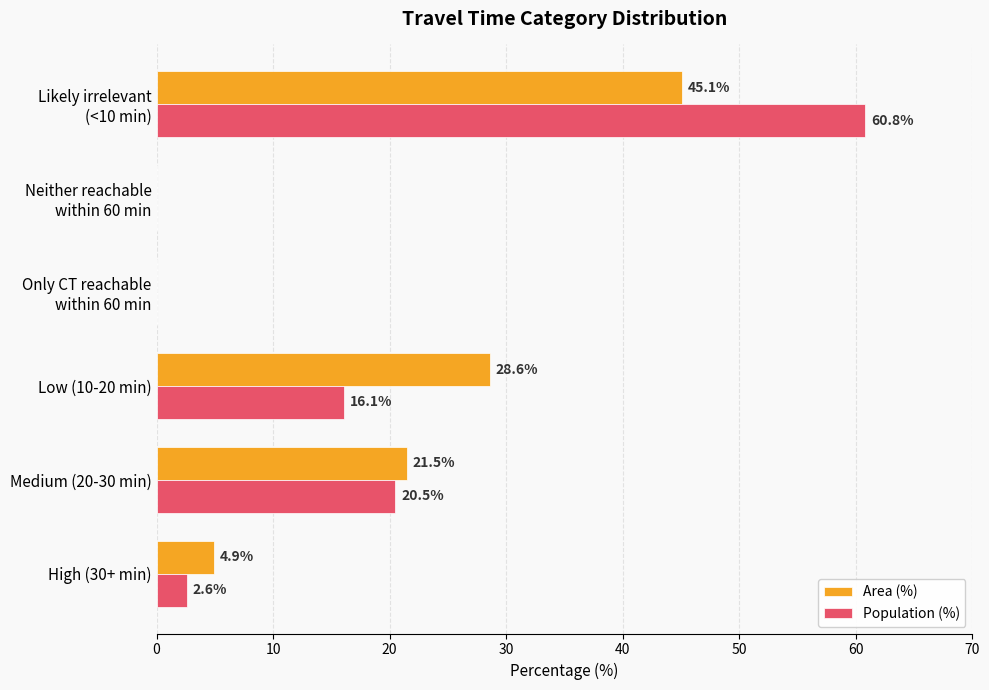

Which series has the largest total across all categories?

Area (%)